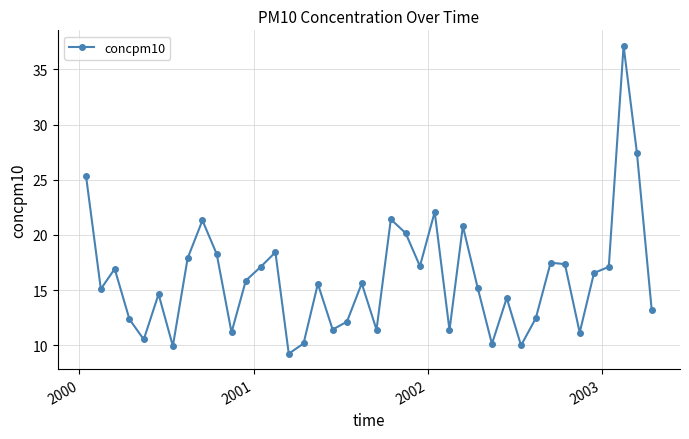

What is the value of the 9th point from the left?

21.3